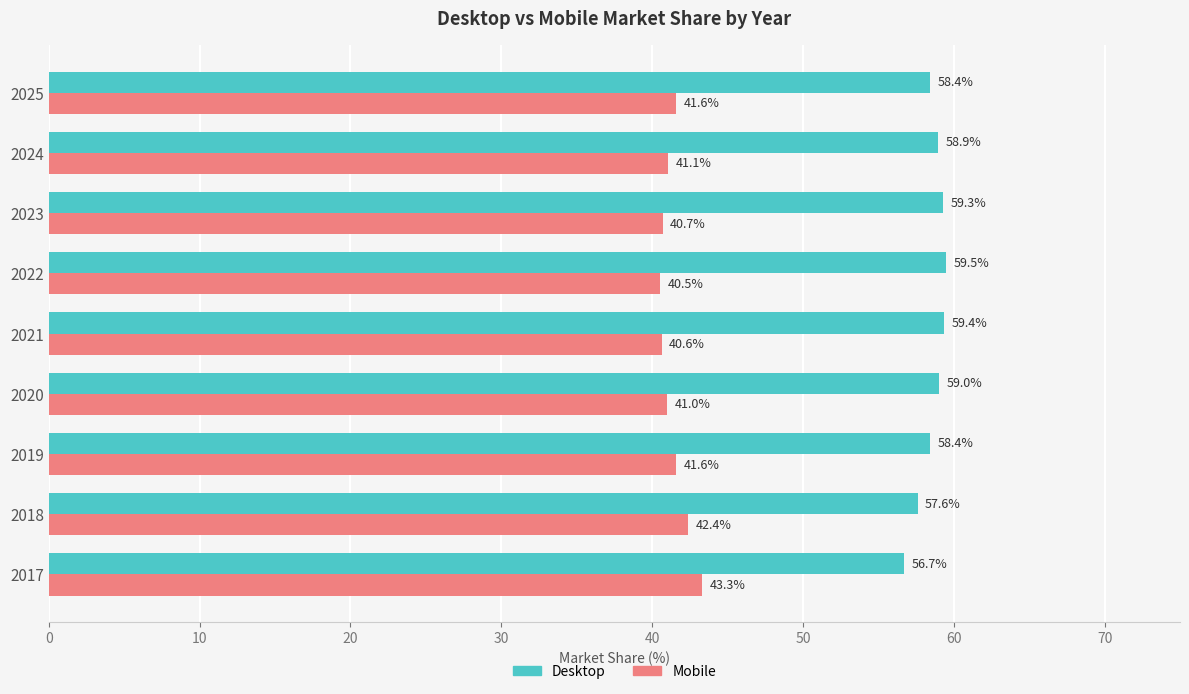

What is the spread (max minus min) of values at 2019?

16.8